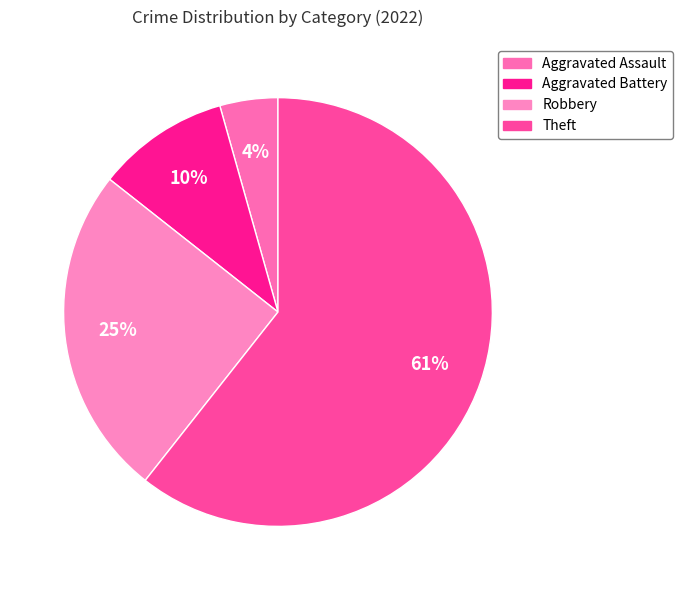

What is the largest slice in the pie chart?

Theft